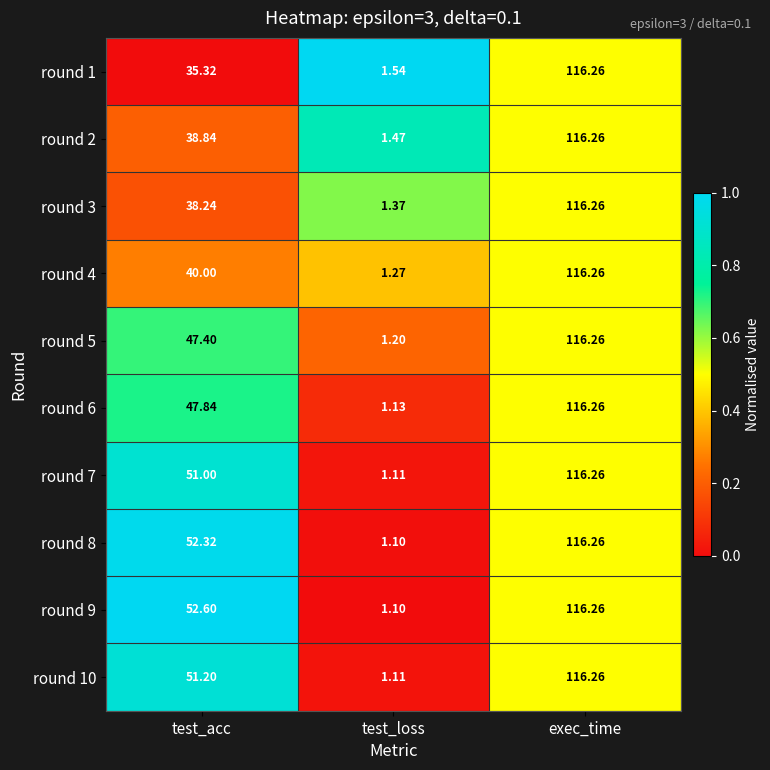

At which label is round 4 closest to 58?

test_acc